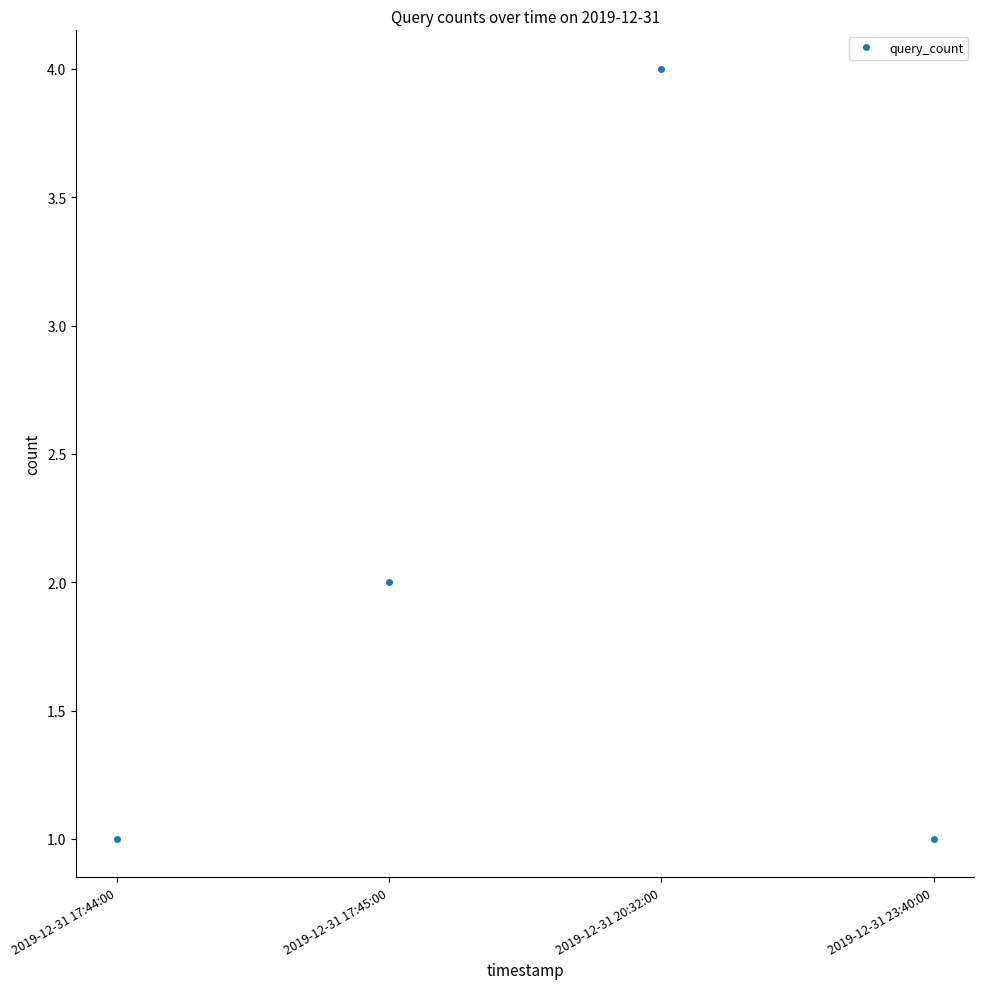

What is the greatest value displayed?

4